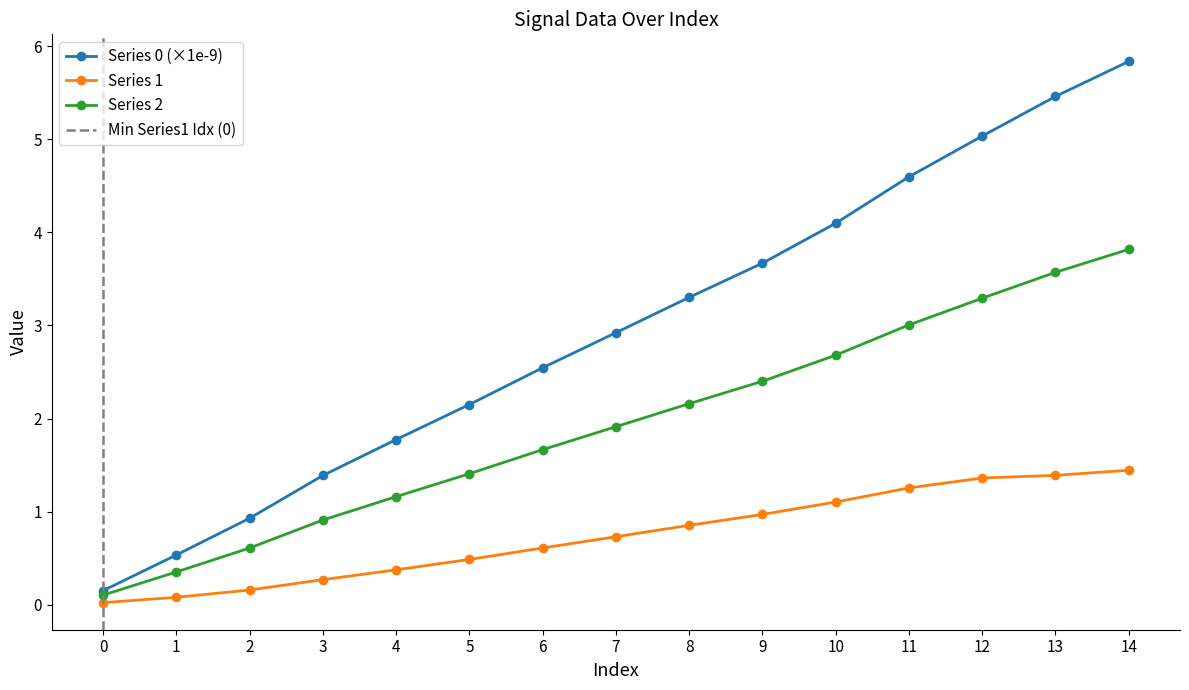

Which series has the largest range (max minus min)?

Row 0 (x1e-9)